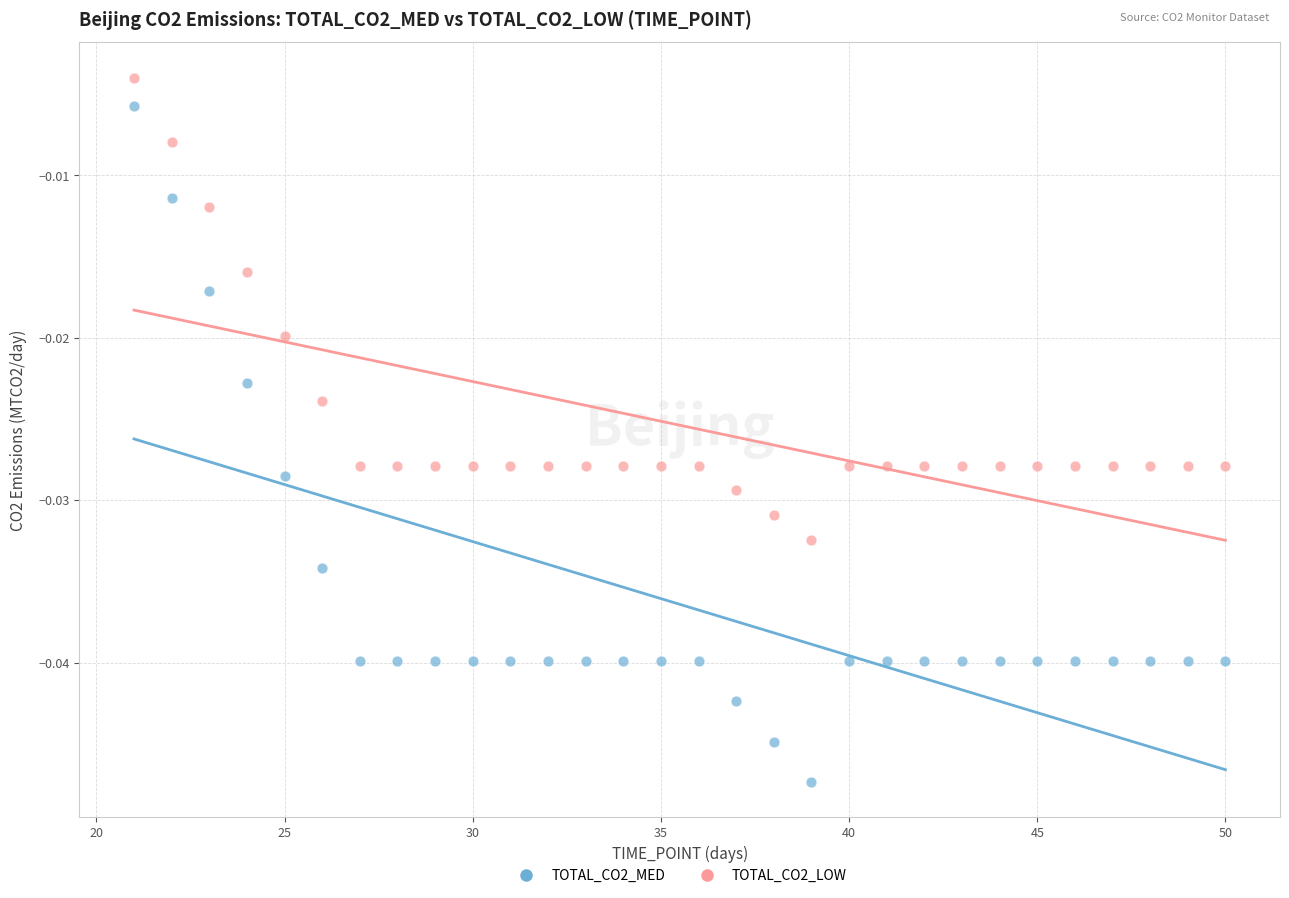

Across all data points, what is the range of X values (max minus min)?

29.0